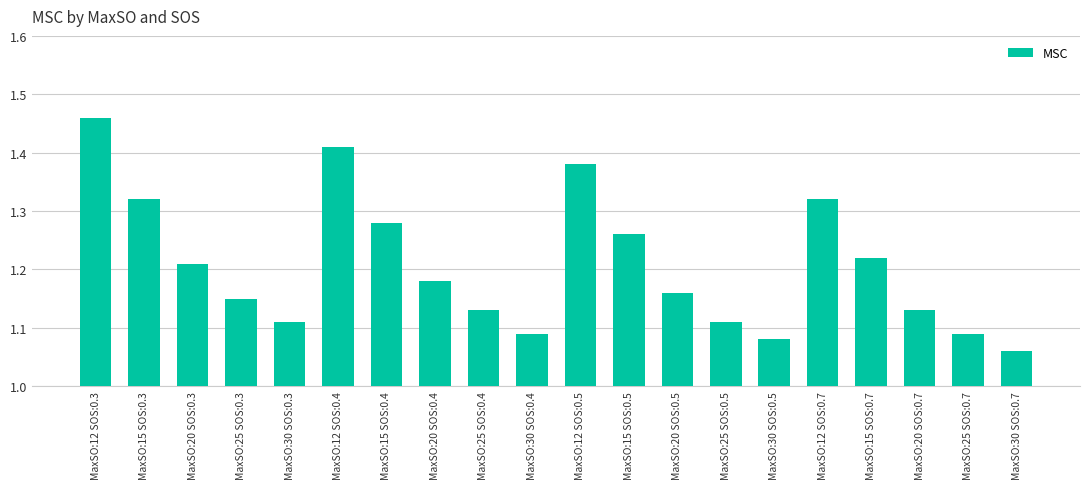

What position from the right is MaxSO:25 SOS:0.7?

2